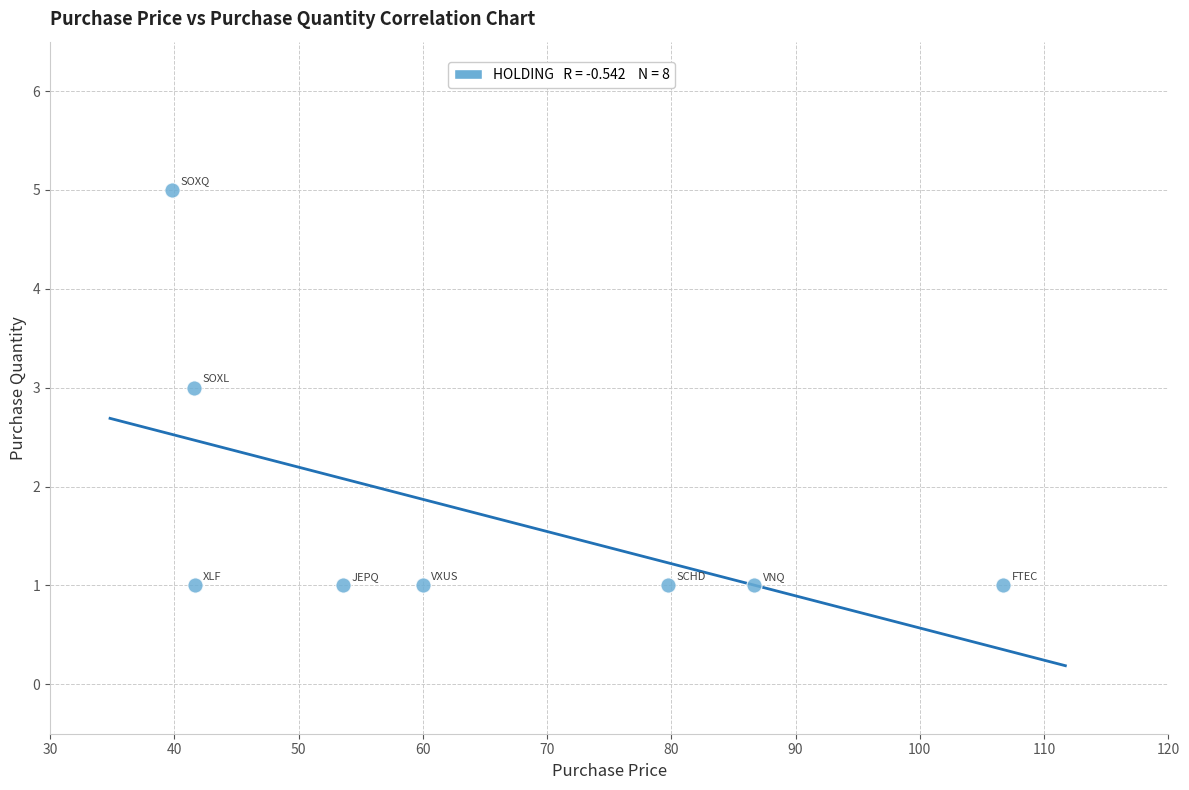

What is the range of Y values (max minus min)?

4